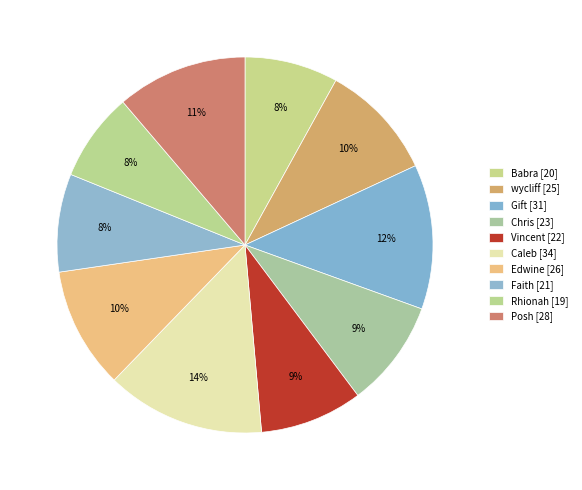

How many segments does this pie chart have?

10